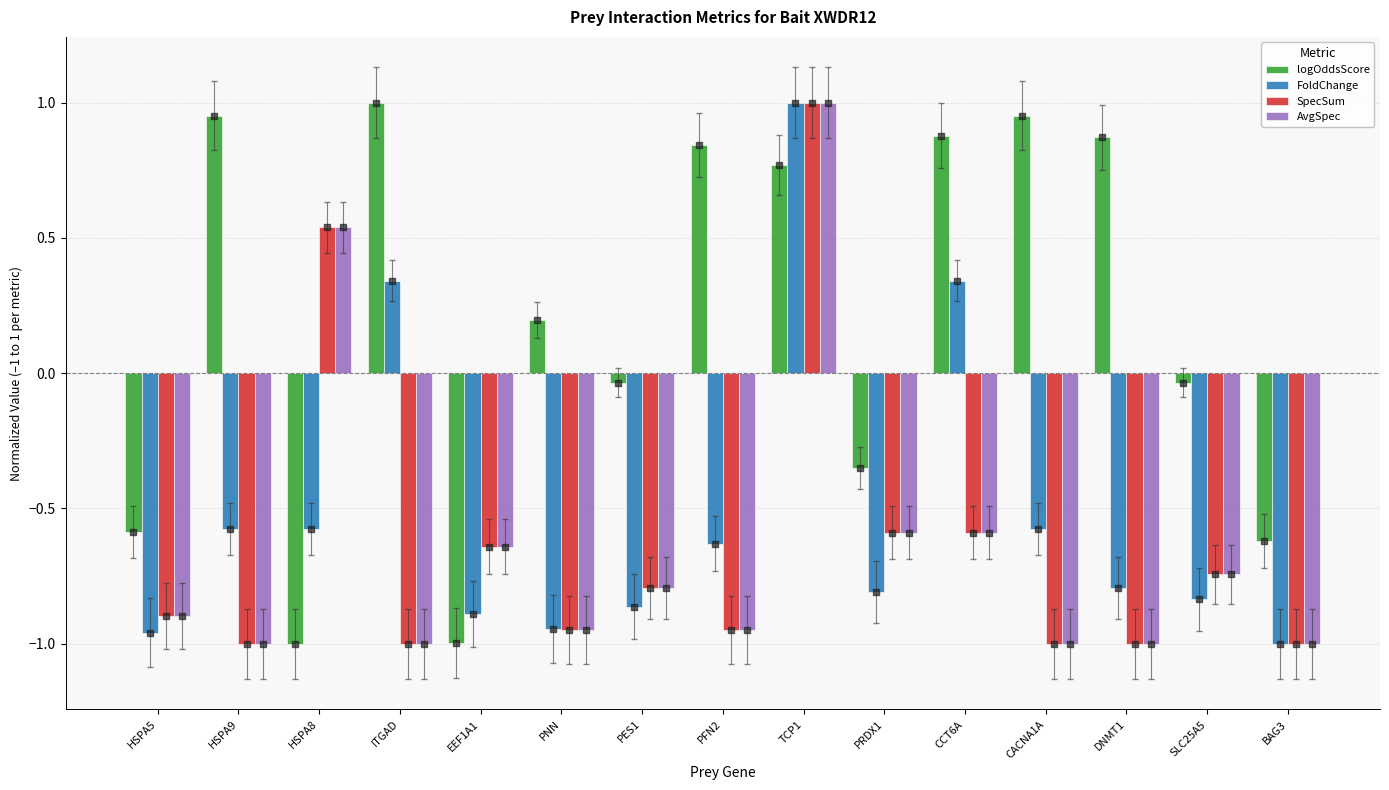

The AvgSpec series shows -1.7 at BAG3. True or false?

False